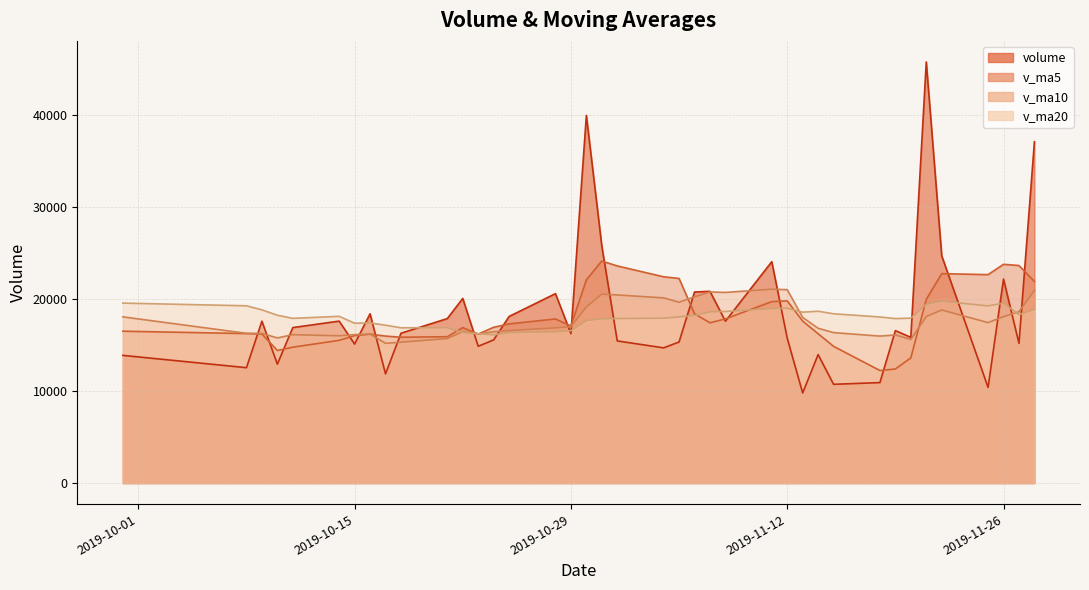

Count the number of data series in this chart.

4